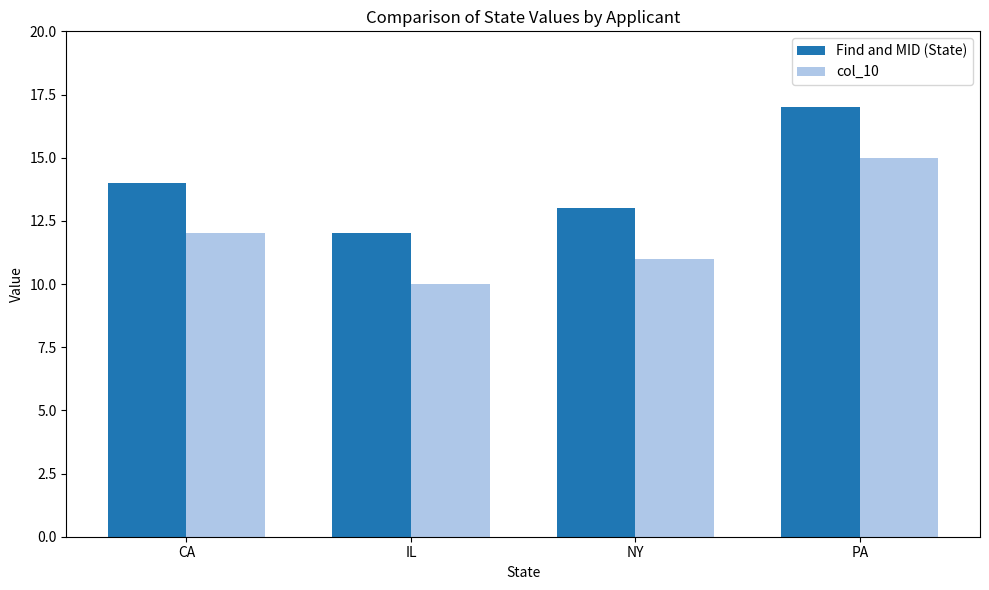

How many series are shown in this chart?

2